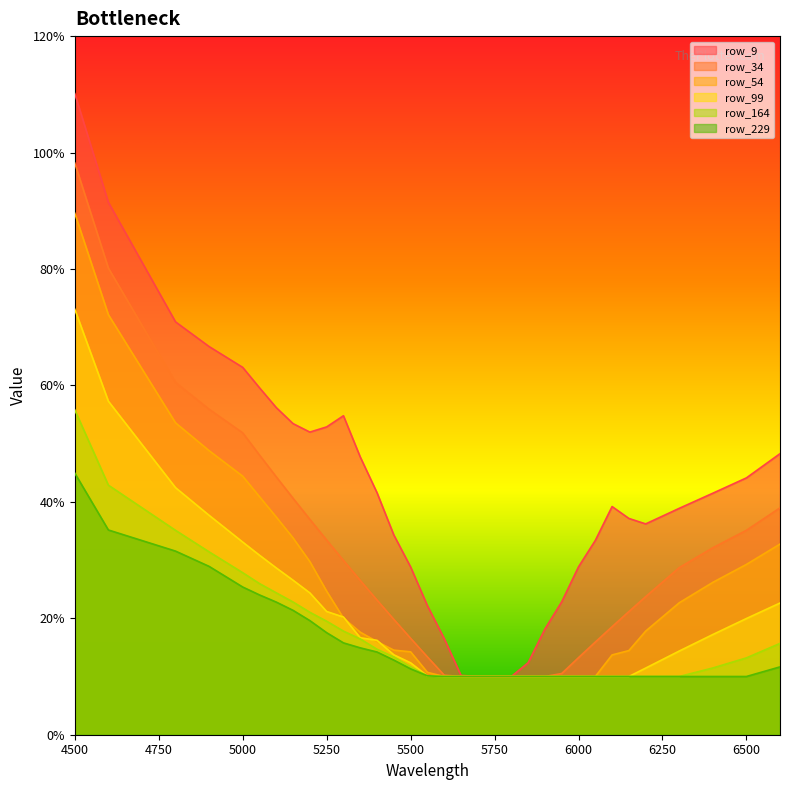

List the series in order of their peak value, lowest first.

row_229, row_164, row_99, row_54, row_34, row_9